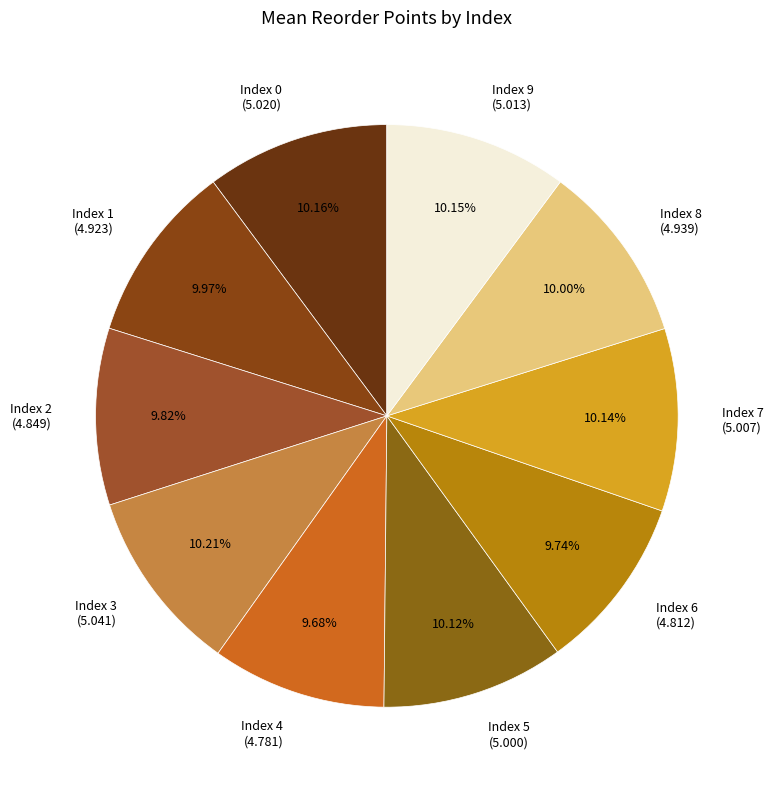

Does Index 3 (5.041) represent more than half of the total?

No